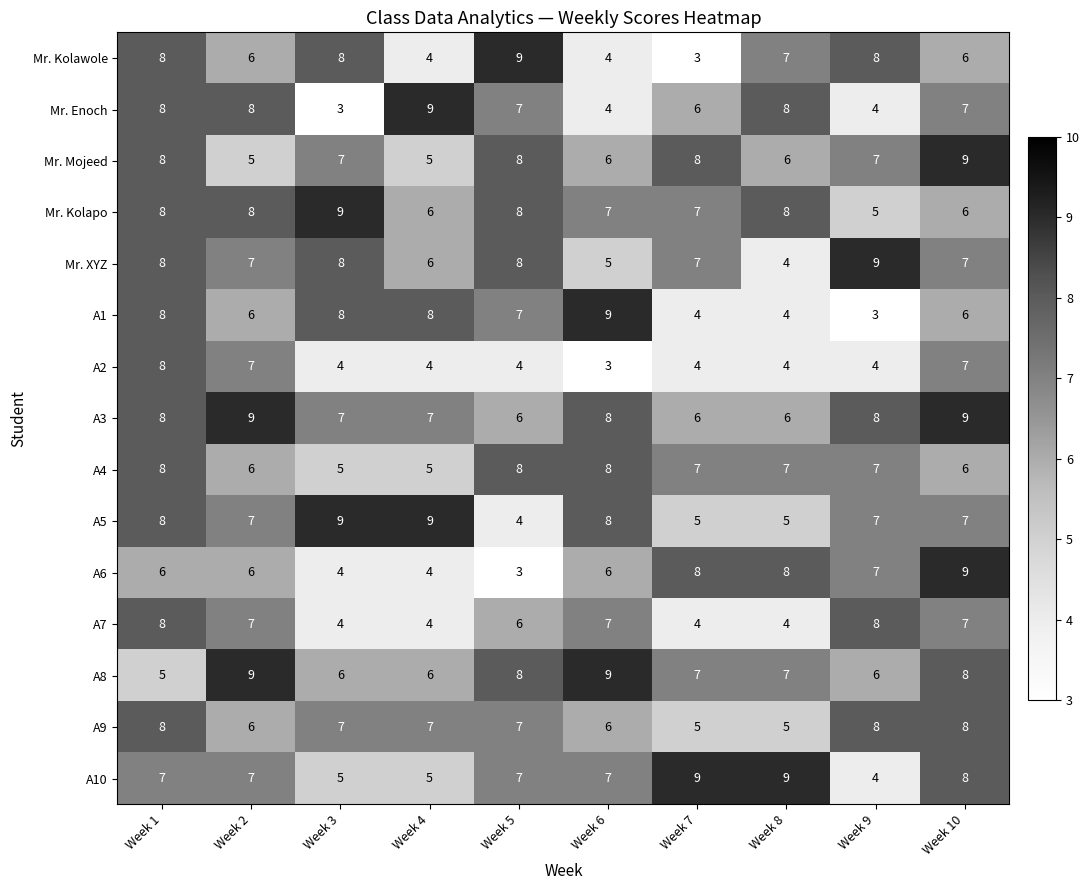

Count the number of data series in this chart.

15